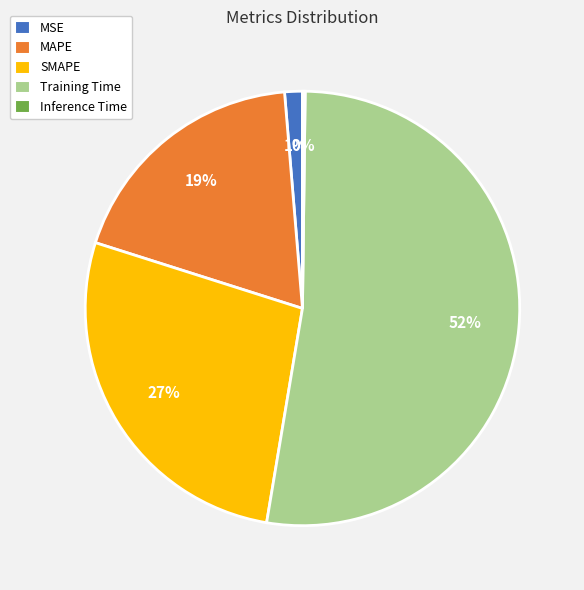

What percentage is the SMAPE slice, to the nearest percent?

27%